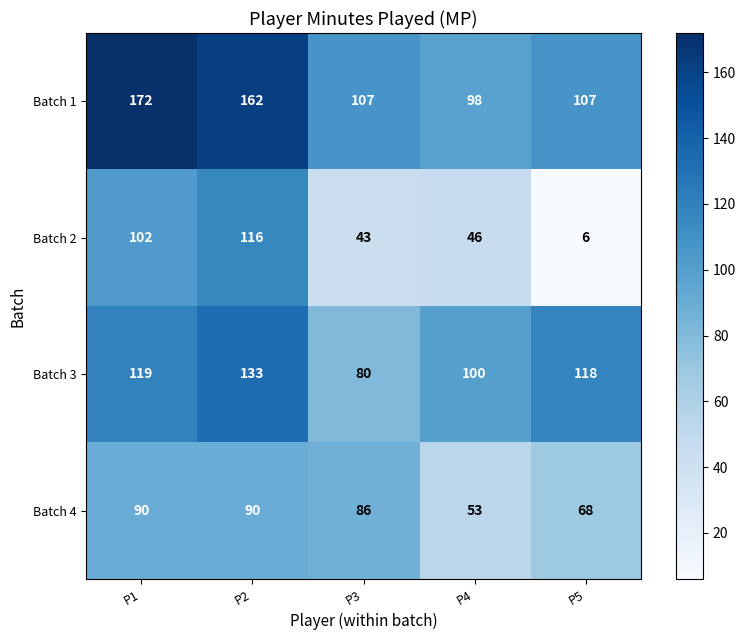

The value of Batch 3 at P3 is 80. True or false?

True